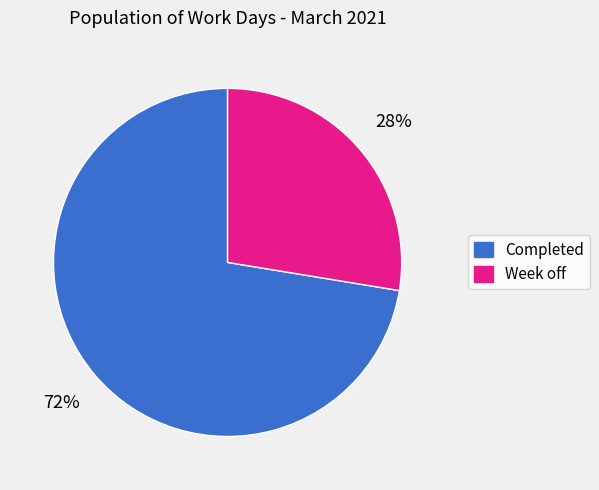

Does any single category account for the majority?

Yes